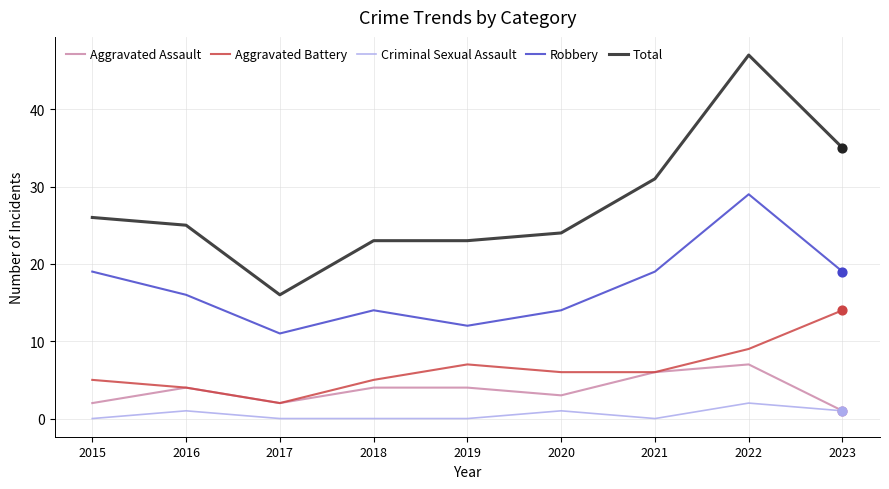

Which series has the largest range (max minus min)?

Total